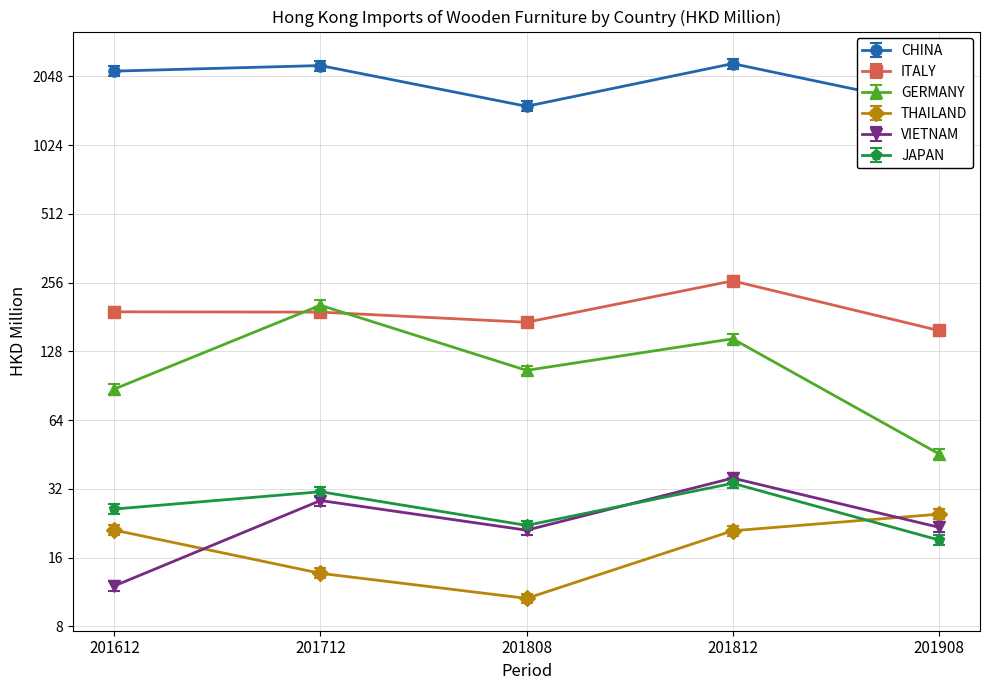

What is the sum of the ITALY values at 201712 and 201808?

362.1